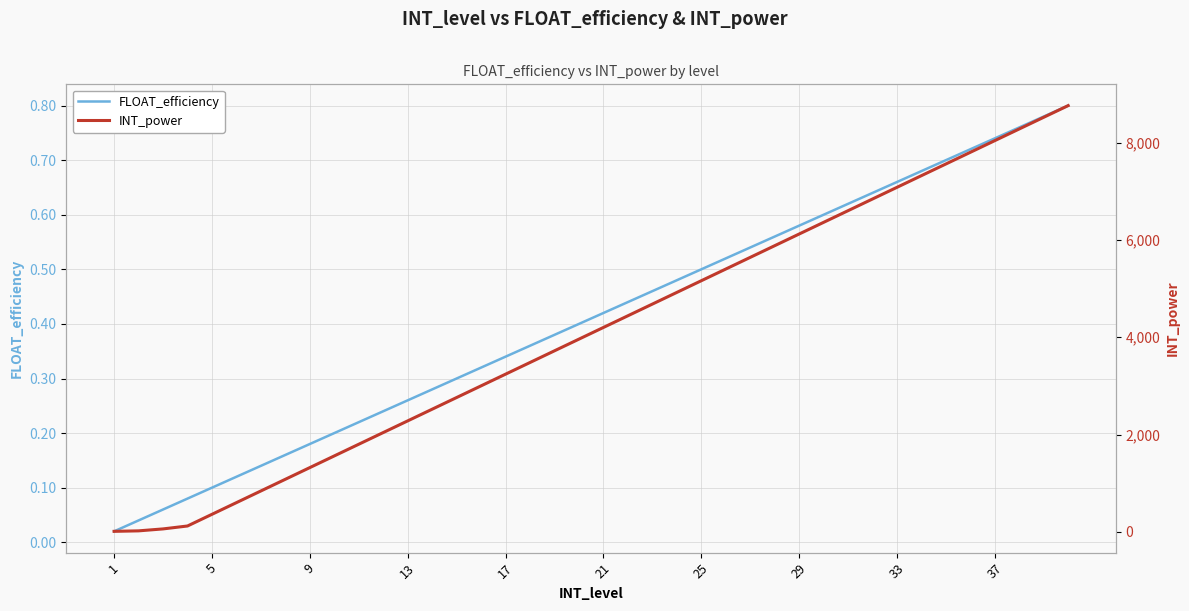

The FLOAT_efficiency series shows 0.3 at 27. True or false?

False